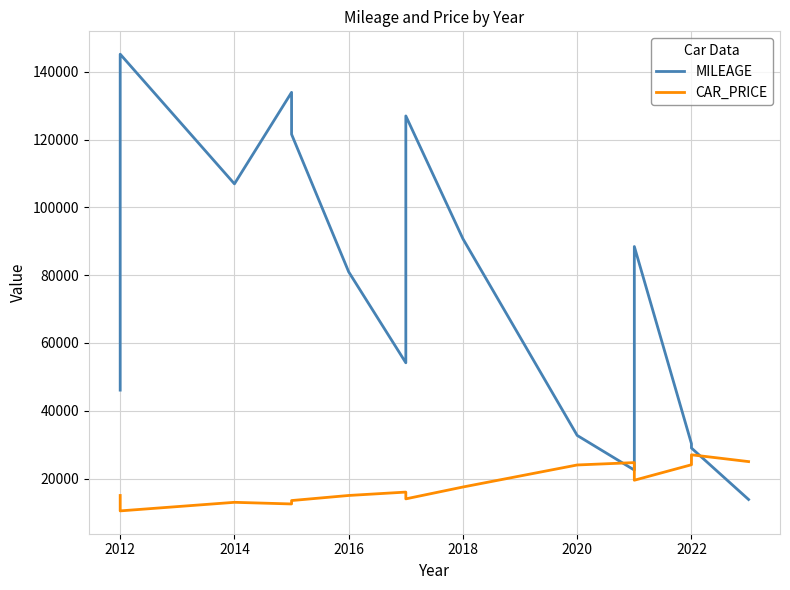

Where does the CAR_PRICE series first go above 15997?

2018